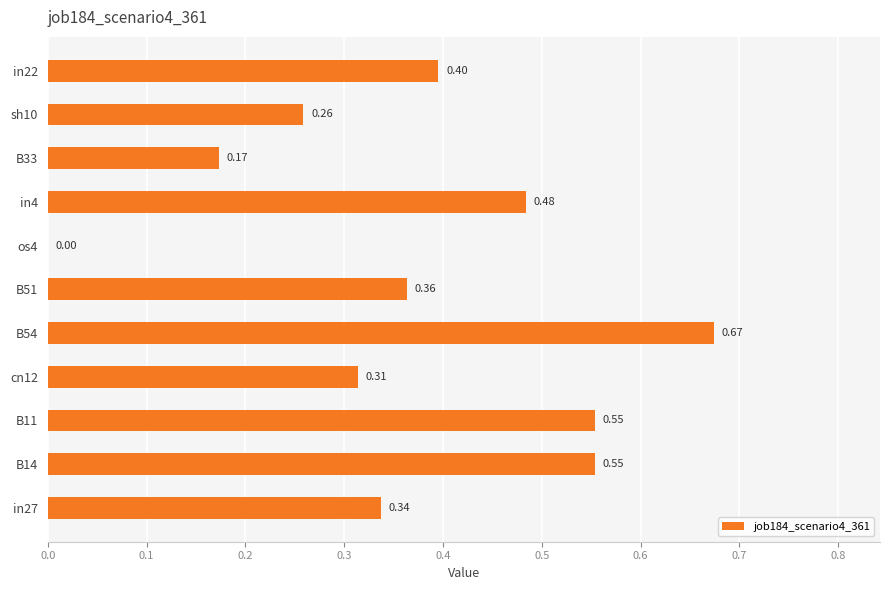

What is the sum of all values?

4.1